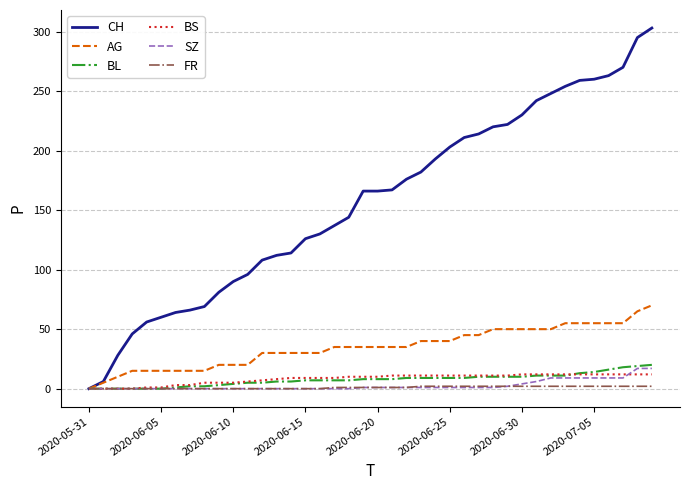

Which series has the largest total across all categories?

CH